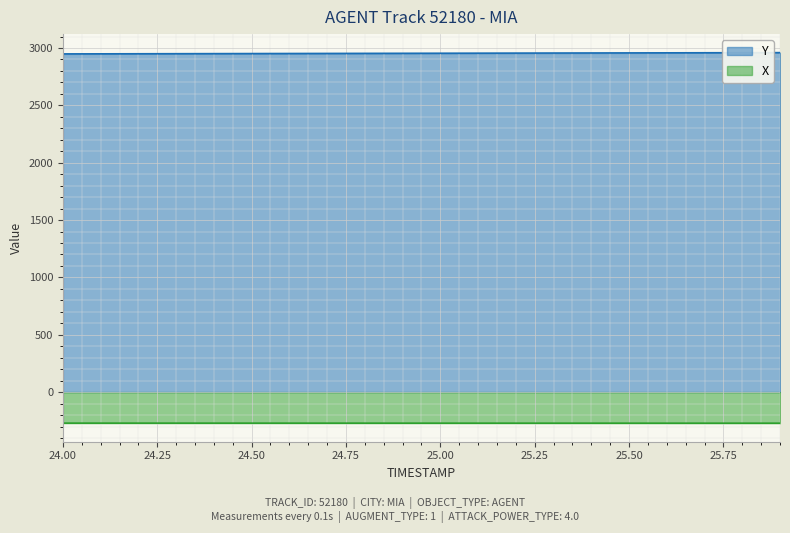

True or false: Y has a value of 2954.2 at 25.00.

True